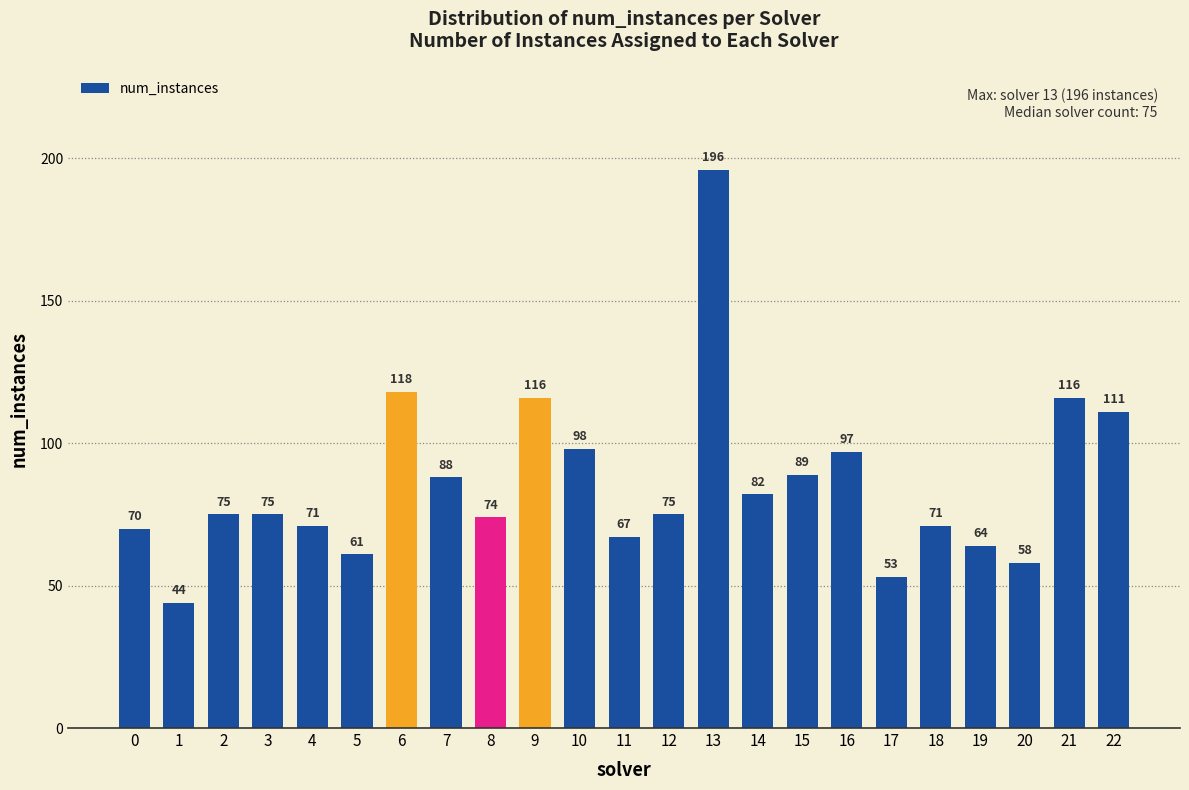

Reading left to right, list all the values displayed in this chart.

0=70	1=44	2=75	3=75	4=71	5=61	6=118	7=88	8=74	9=116	10=98	11=67	12=75	13=196	14=82	15=89	16=97	17=53	18=71	19=64	20=58	21=116	22=111